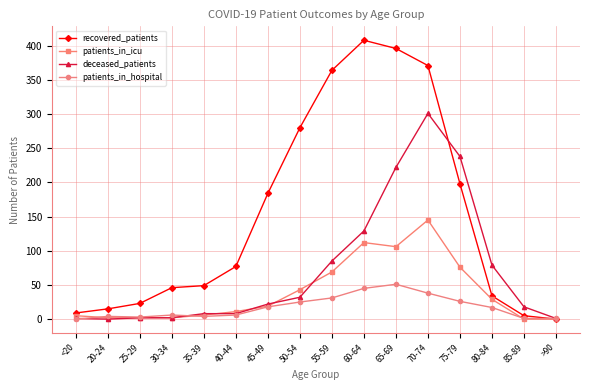

At how many categories does at least one series exceed 202?

6